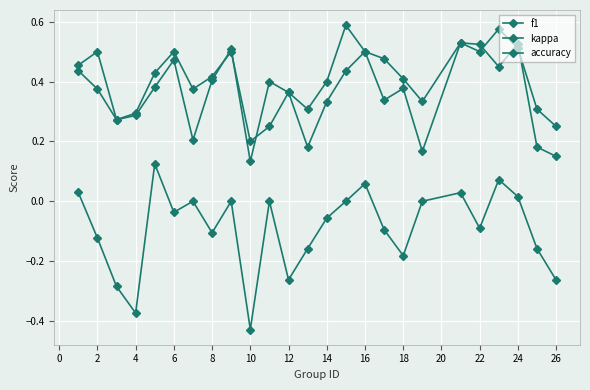

What is the value of the f1 point at the 11th from the left?

0.4